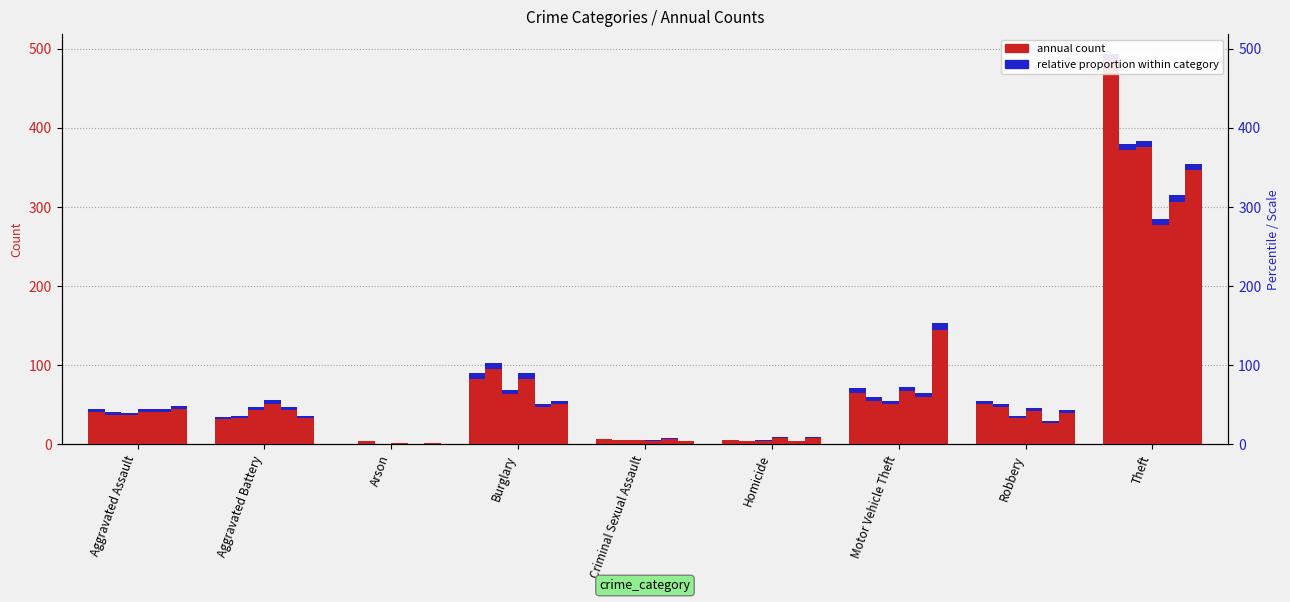

Reading left to right, transcribe all the data shown in this chart.

2015: Aggravated Assault=45	Aggravated Battery=35	Arson=1	Burglary=90	Criminal Sexual Assault=7	Homicide=6	Motor Vehicle Theft=71	Robbery=55	Theft=494
2016: Aggravated Assault=41	Aggravated Battery=36	Arson=4	Burglary=103	Criminal Sexual Assault=6	Homicide=4	Motor Vehicle Theft=60	Robbery=51	Theft=380
2019: Aggravated Assault=40	Aggravated Battery=47	Arson=0	Burglary=69	Criminal Sexual Assault=6	Homicide=5	Motor Vehicle Theft=55	Robbery=36	Theft=384
2020: Aggravated Assault=45	Aggravated Battery=56	Arson=2	Burglary=90	Criminal Sexual Assault=5	Homicide=9	Motor Vehicle Theft=73	Robbery=46	Theft=285
2021: Aggravated Assault=45	Aggravated Battery=47	Arson=1	Burglary=51	Criminal Sexual Assault=8	Homicide=4	Motor Vehicle Theft=65	Robbery=30	Theft=315
2022: Aggravated Assault=48	Aggravated Battery=36	Arson=2	Burglary=55	Criminal Sexual Assault=4	Homicide=9	Motor Vehicle Theft=153	Robbery=43	Theft=355